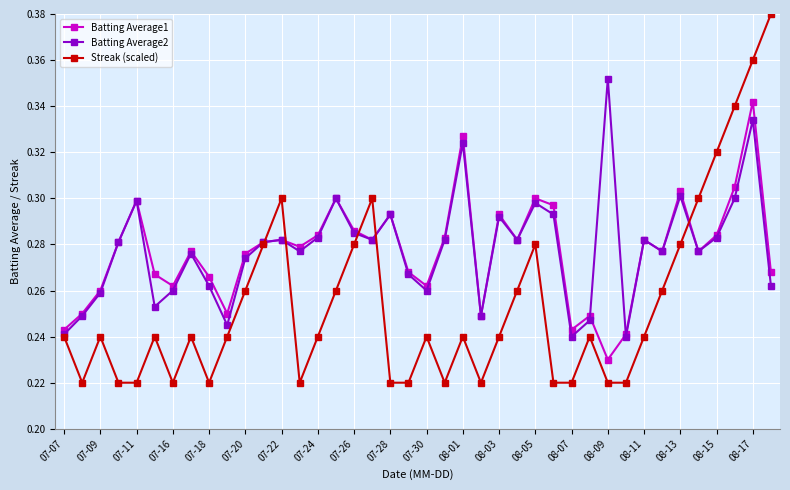

Which series has the widest spread of values?

Streak (scaled)